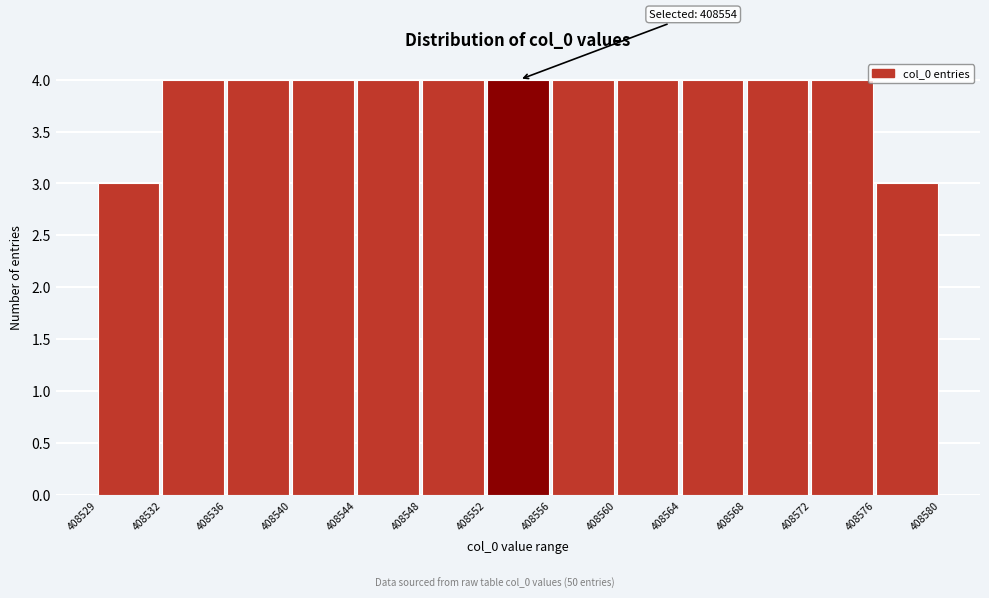

Reading right to left, transcribe all the data shown in this chart.

408576=3	408572=4	408568=4	408564=4	408560=4	408556=4	408552=4	408548=4	408544=4	408540=4	408536=4	408532=4	408529=3